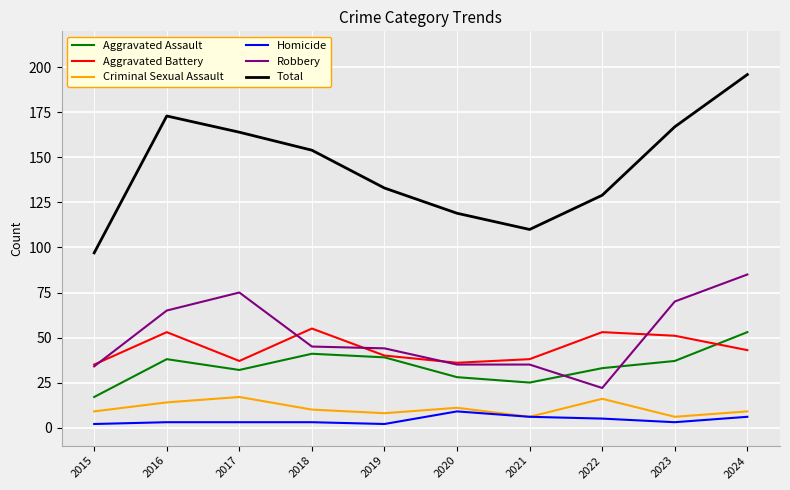

True or false: Aggravated Battery has a value of 55 at 2018.

True